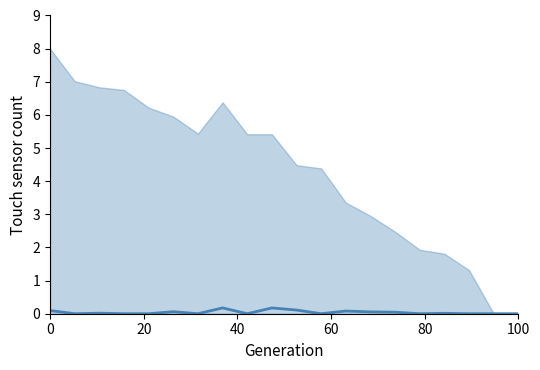

What is the difference between the maximum and minimum values?

0.2